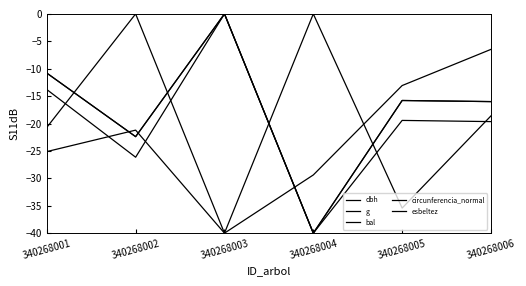

How many lines are shown in the chart?

5